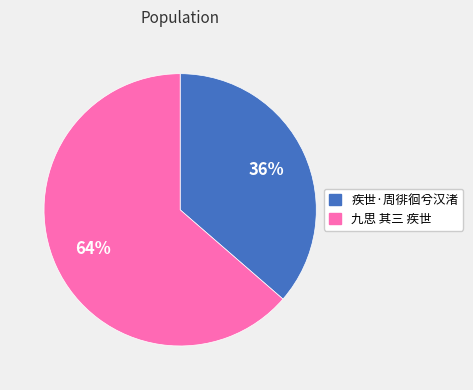

Rank the categories by value from lowest to highest.

疾世·周徘徊兮汉渚, 九思 其三 疾世